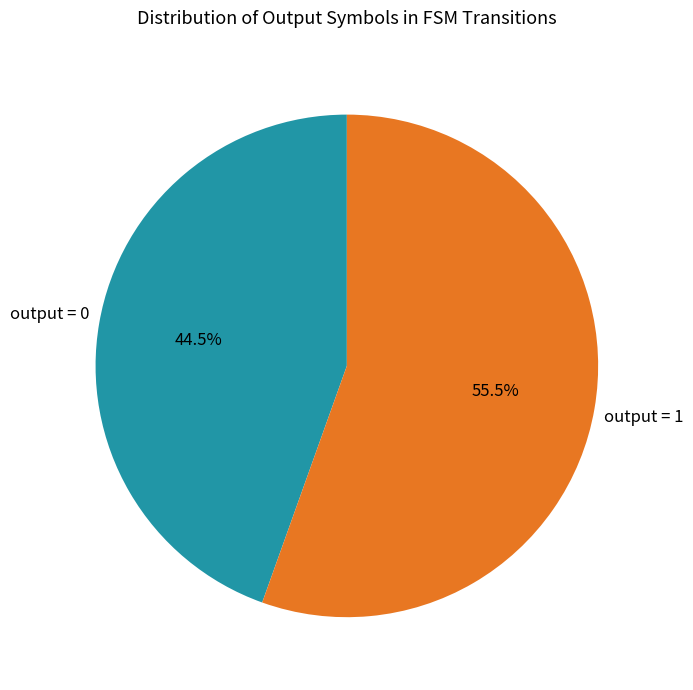

Does any single category account for the majority?

Yes